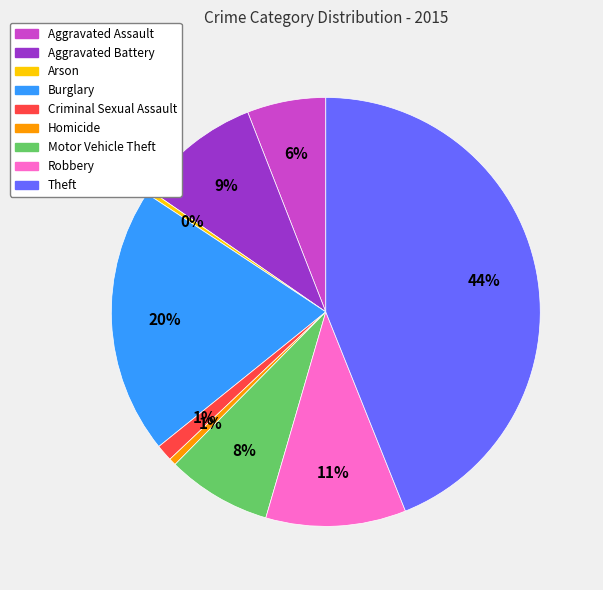

To the nearest percent, what portion does Aggravated Assault represent?

6%